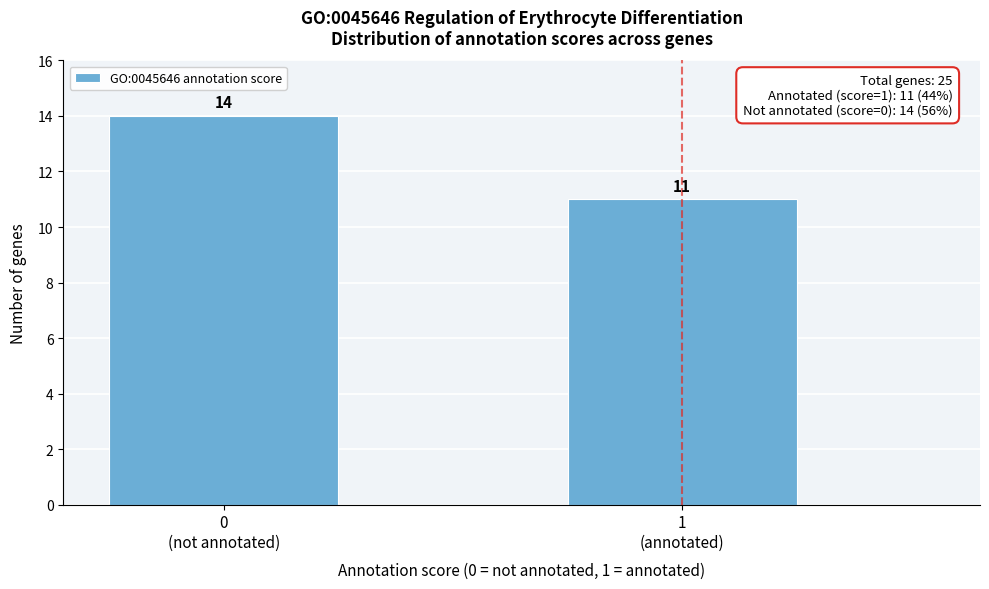

Reading left to right, extract all data points from this chart.

14	11